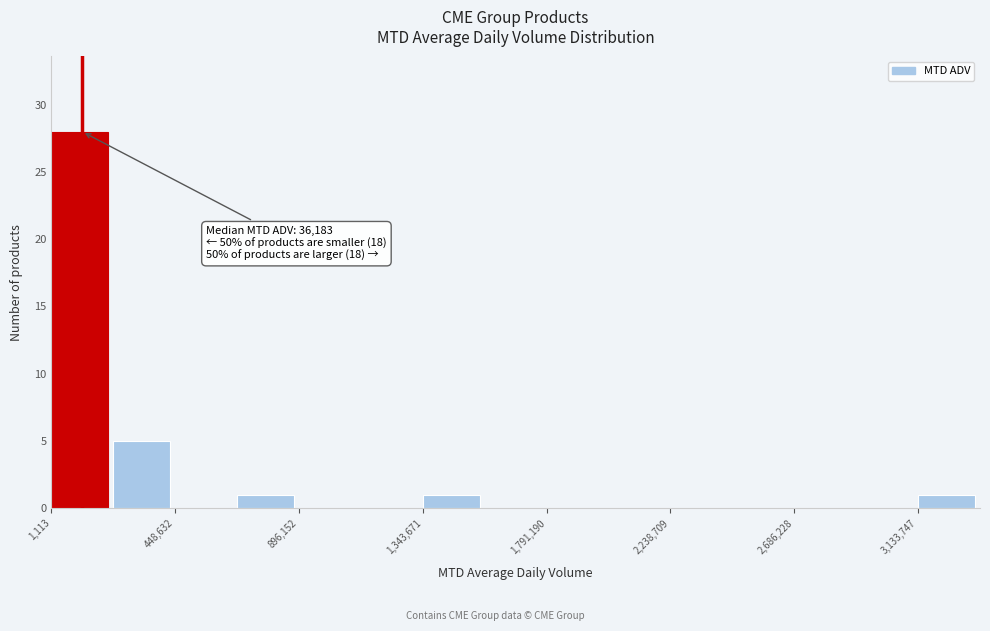

Which range on the x-axis has the tallest bar?

0 to 200000